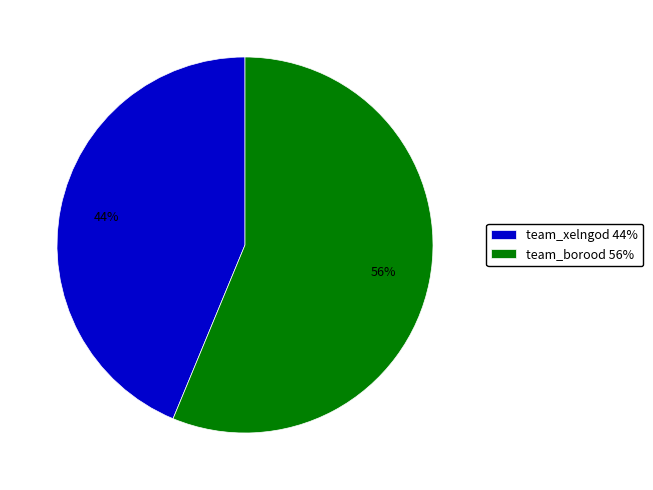

Combined, do team_borood 56% and team_xelngod 44% account for over 50%?

Yes